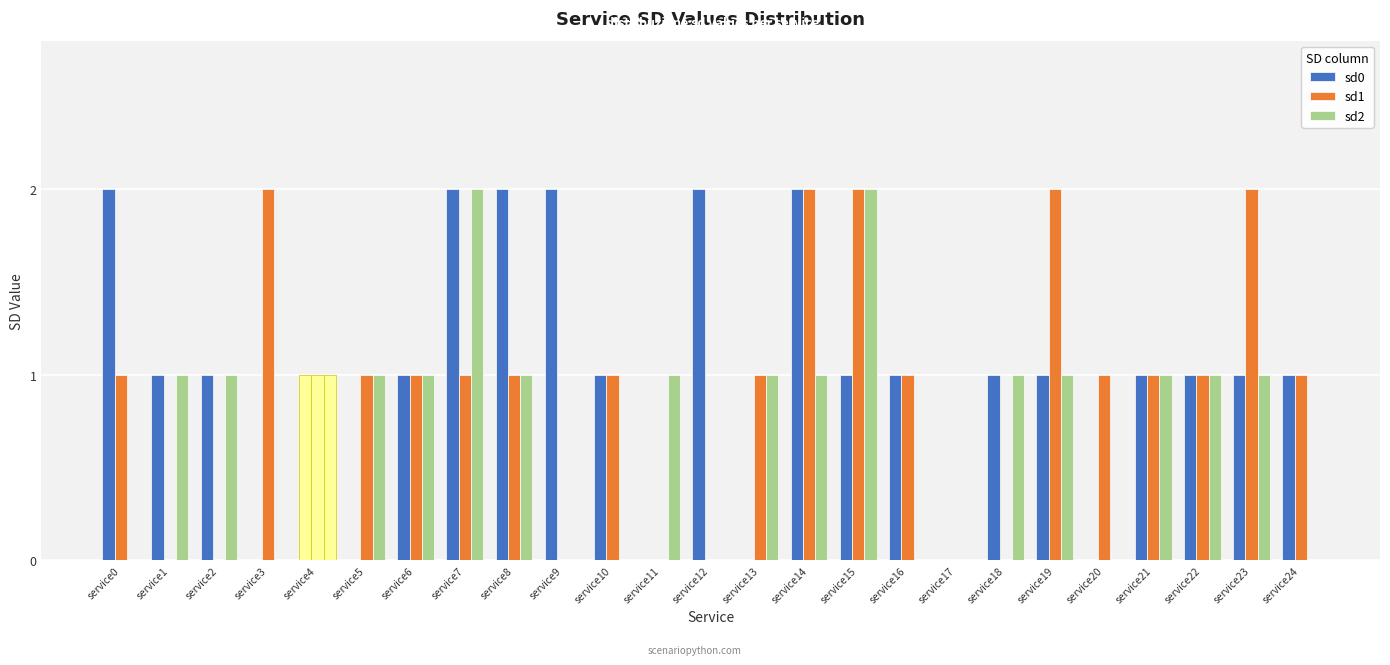

Are the bars grouped side by side (vs. stacked)?

Yes